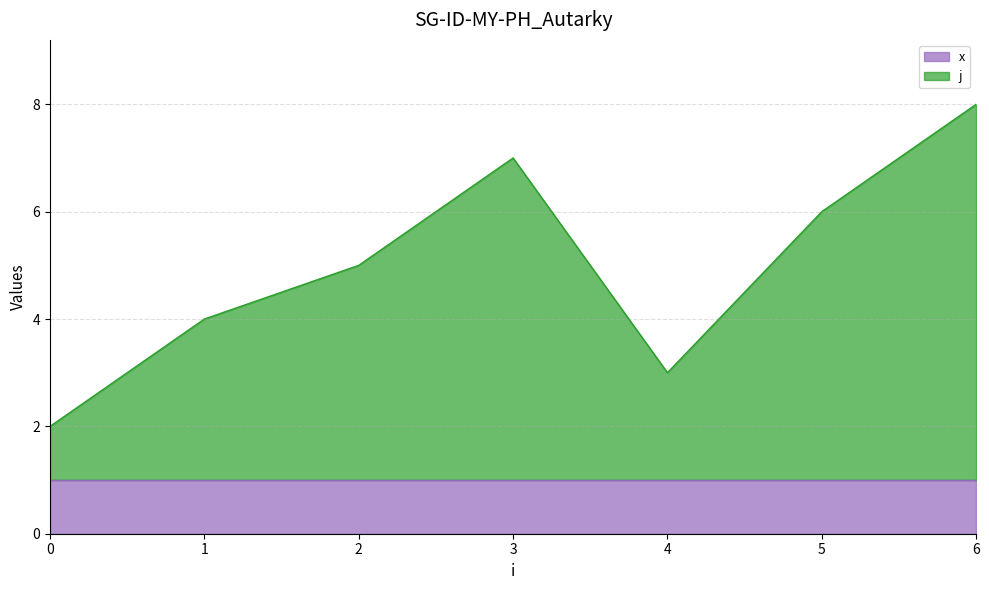

What is the sum of all values?

35